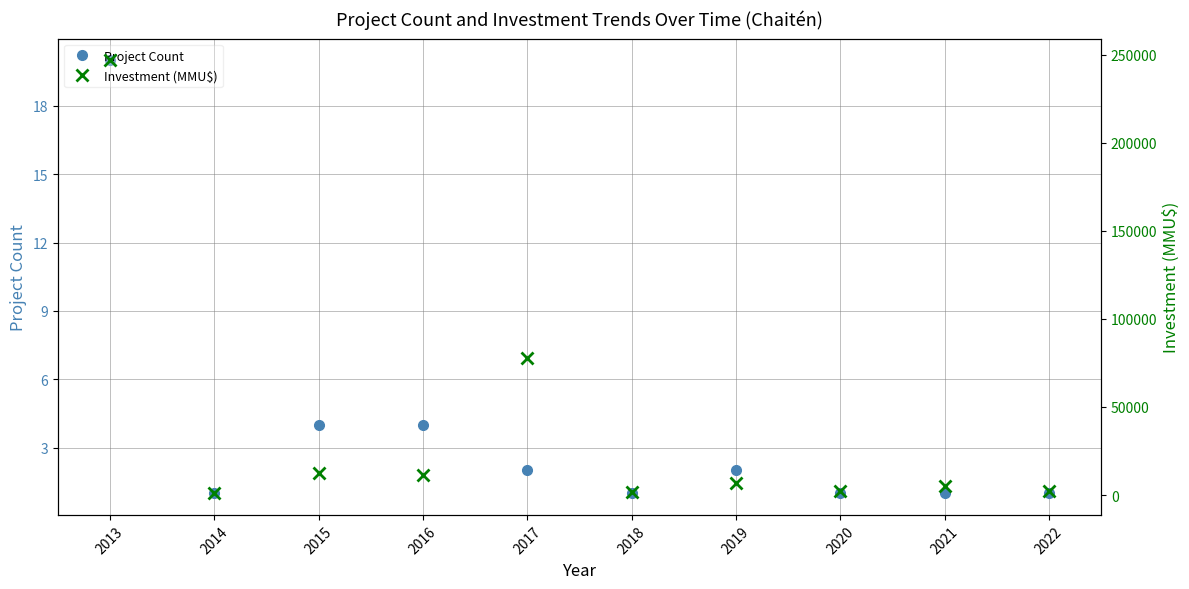

Reading right to left, what are all the values shown in this chart?

Project Count: 2022=1	2021=1	2020=1	2019=2	2018=1	2017=2	2016=4	2015=4	2014=1	2013=20
Investment (MMU$): 2022=2000	2021=5000	2020=2000	2019=7000	2018=1500	2017=77883	2016=11400	2015=12400	2014=1000	2013=246790